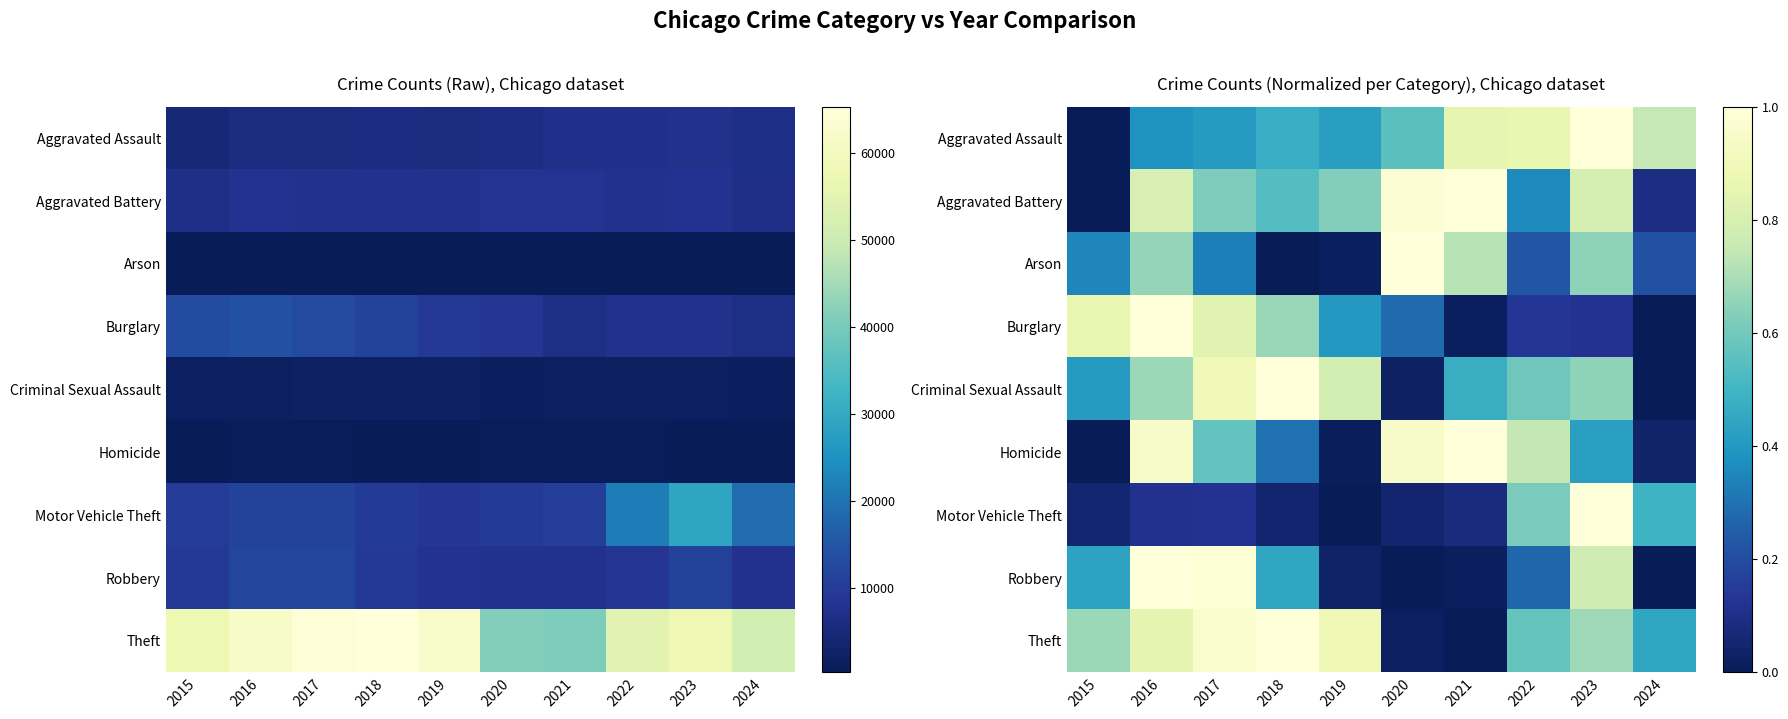

The Homicide series shows 1.1 at 2022. True or false?

False